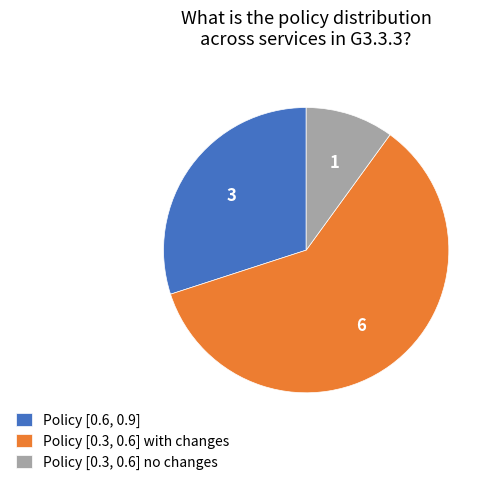

Is it true that Policy [0.3, 0.6] with changes is 60% of the pie?

True